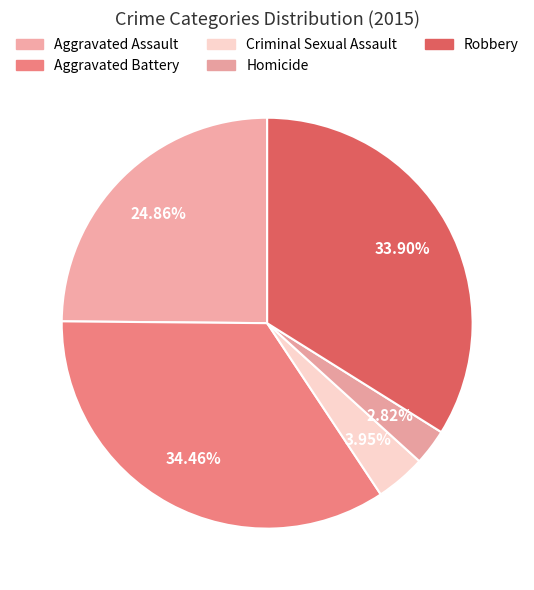

Does any single category account for the majority?

No